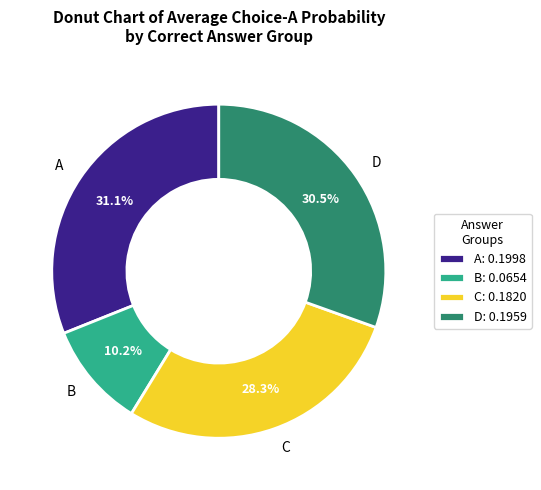

Combined, what portion of the pie is A and D?

61.5%